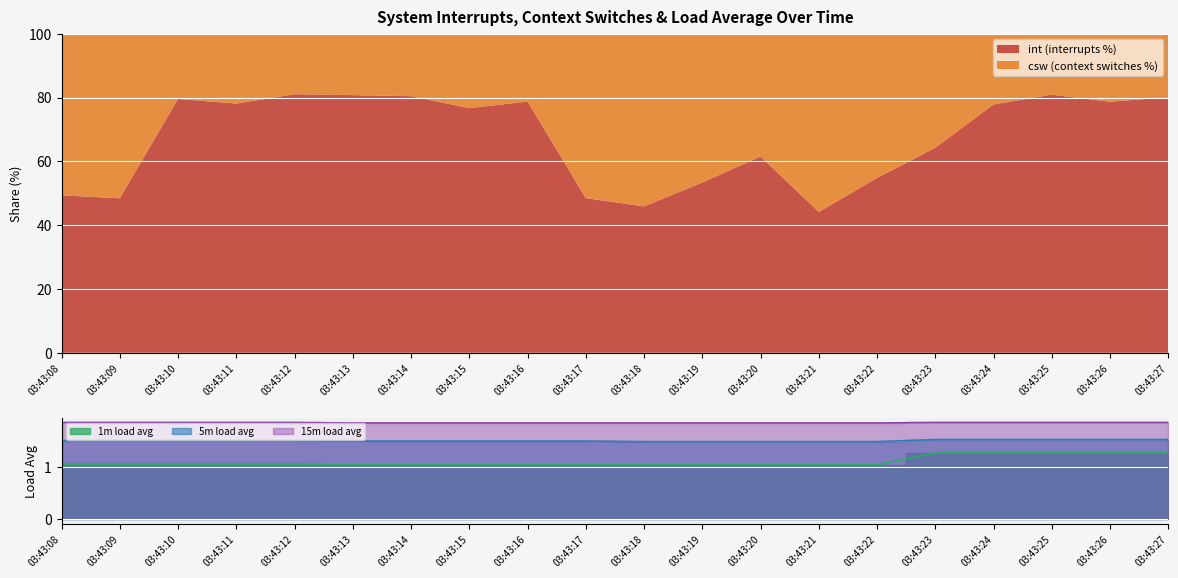

Rank the series by their average value, from lowest to highest.

1m, 5m, 15m